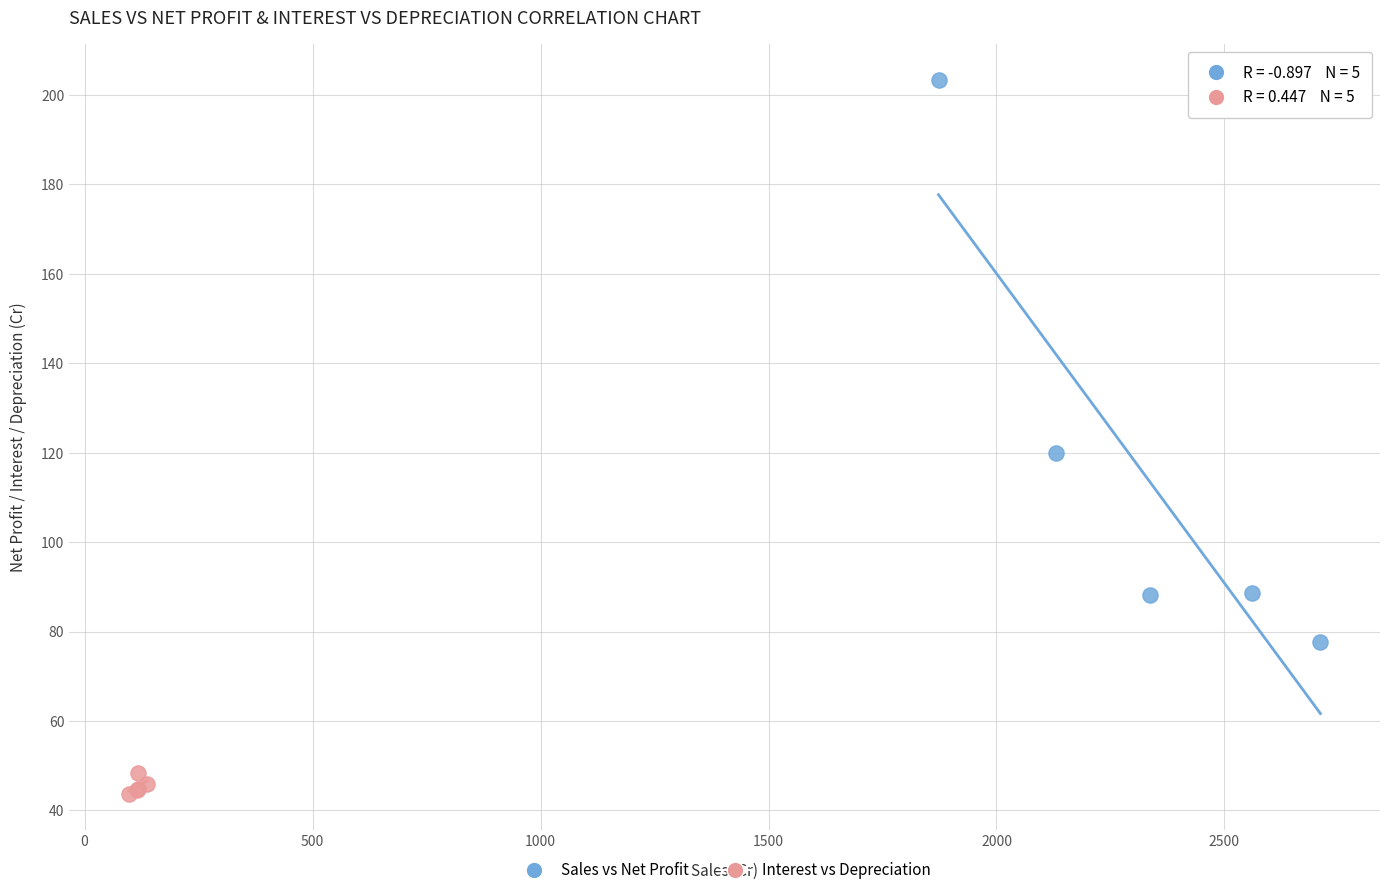

Which series has the widest spread of Y values?

Sales vs Net Profit